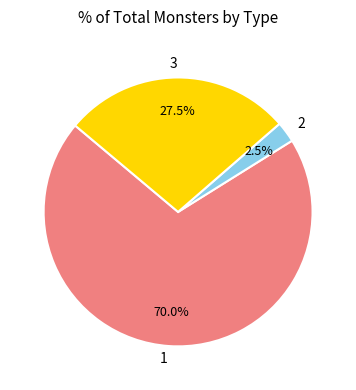

To the nearest percent, what is the difference between the largest and smallest slice percentages?

68%